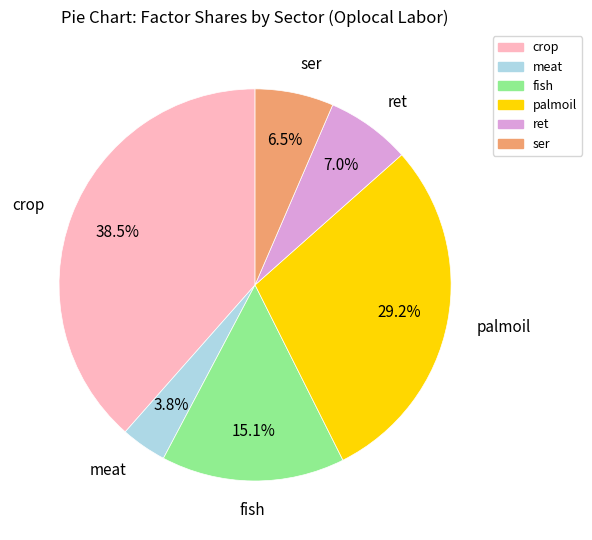

To the nearest percent, what is the difference between the largest and smallest slice percentages?

35%